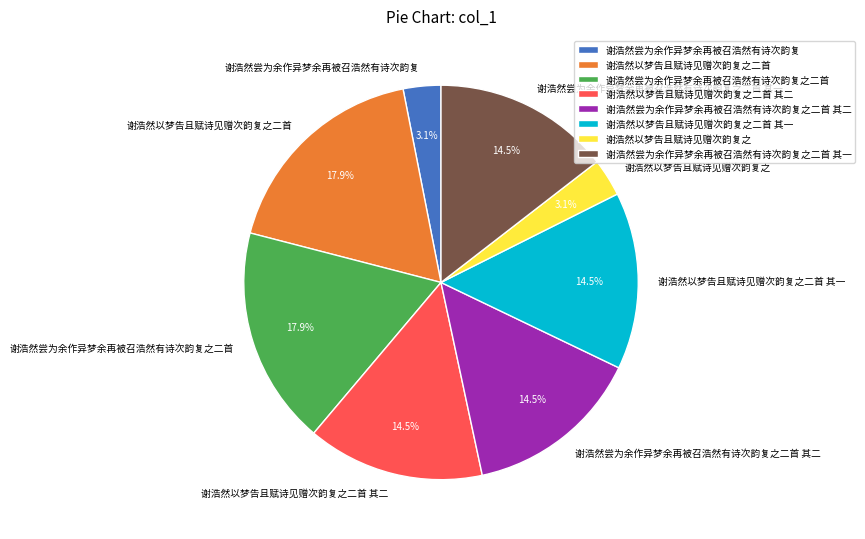

How much of the chart is everything except 谢浩然以梦告且赋诗见赠次韵复之?

96.9%